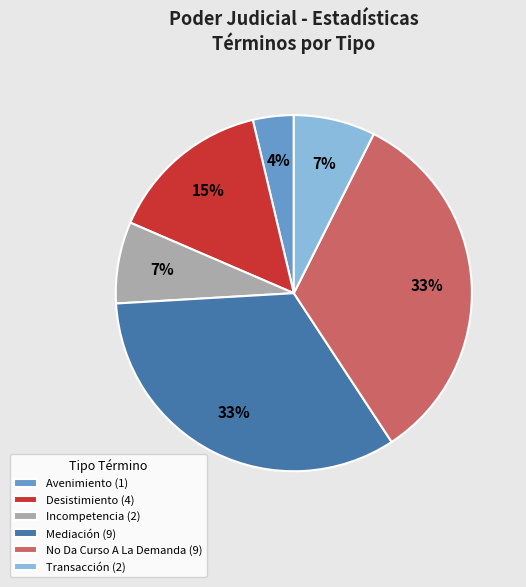

What percentage is the Mediación (9) slice, to the nearest percent?

33%